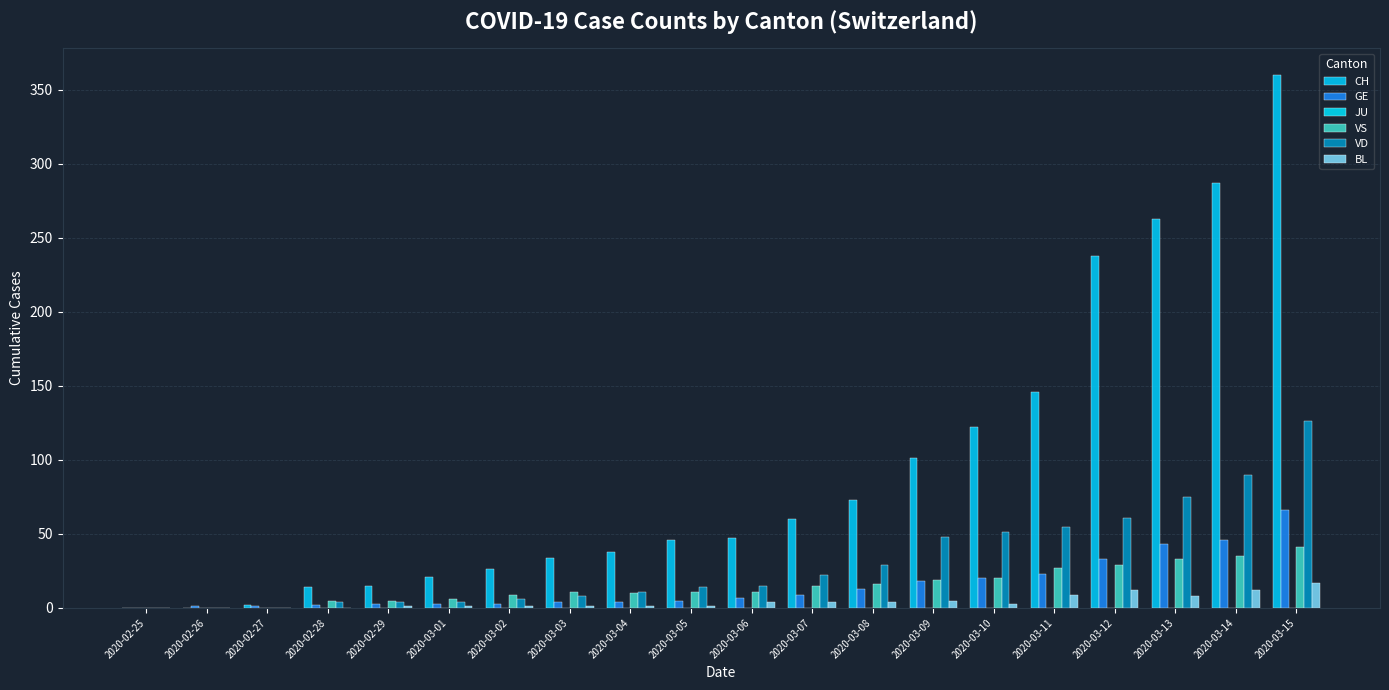

What is the value of the CH bar at the 3rd from the left?

2